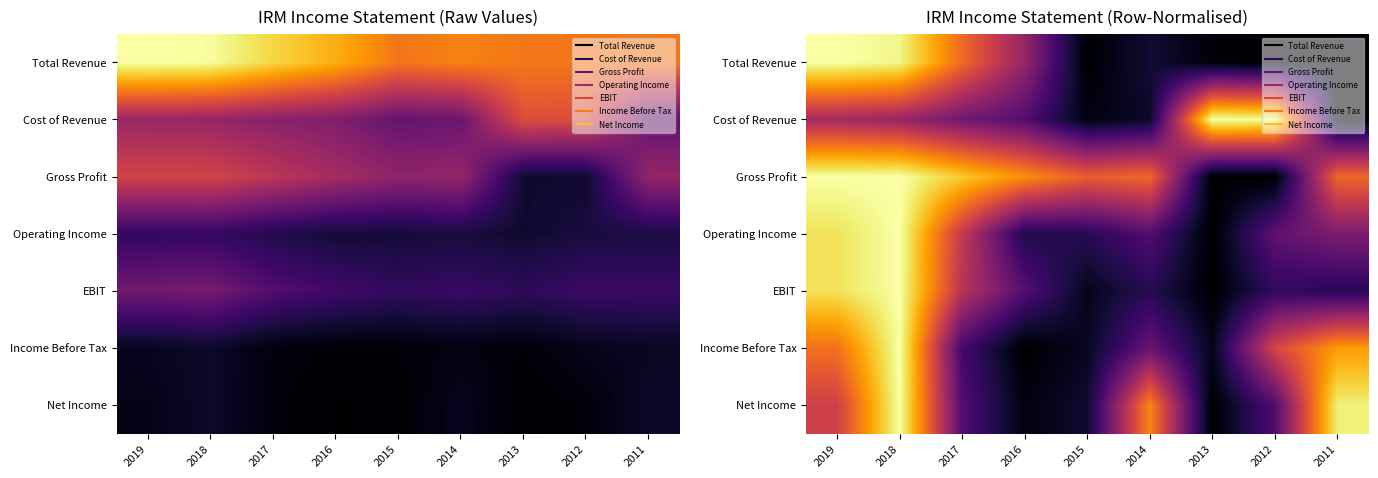

Which category has the highest value in the Income Before Tax series?

2018